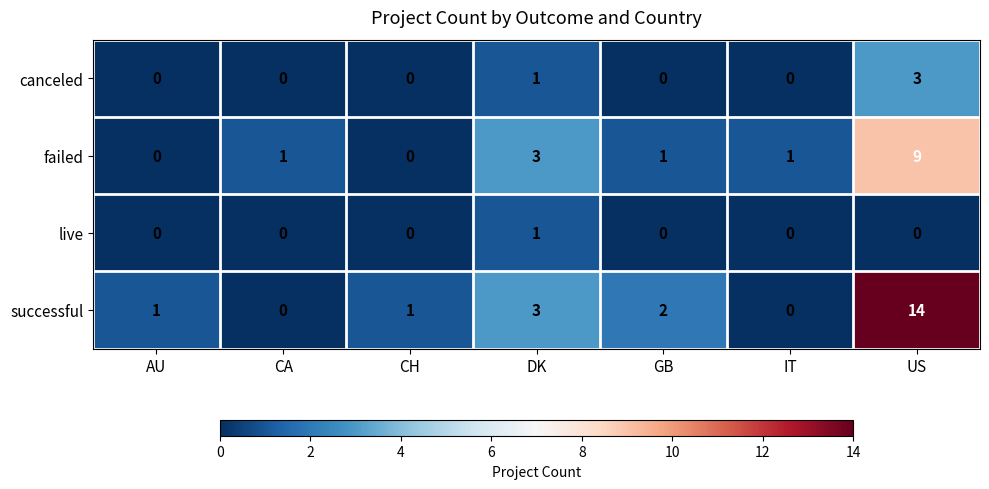

What is the sum of all failed values?

15